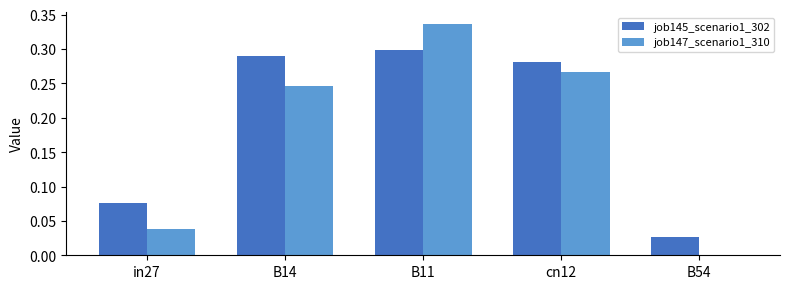

Is it true that job147_scenario1_310 equals 0.4 at B14?

False